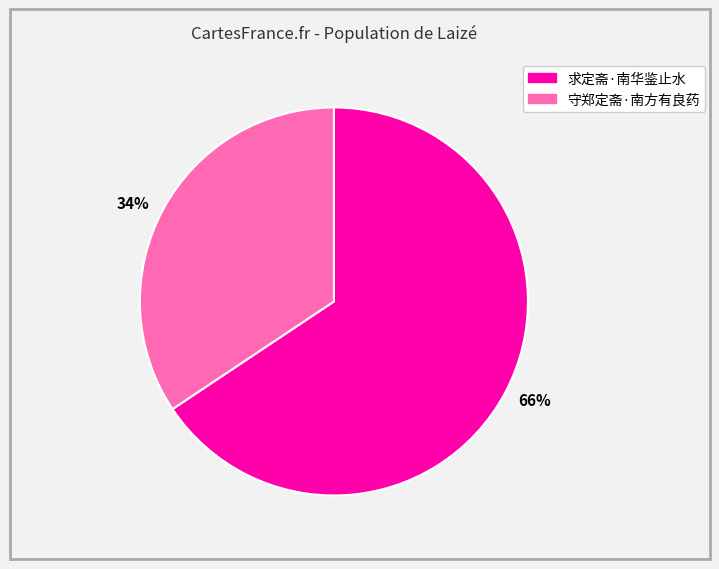

Is the sum of 守郑定斋·南方有良药 and 求定斋·南华鉴止水 greater than half?

Yes